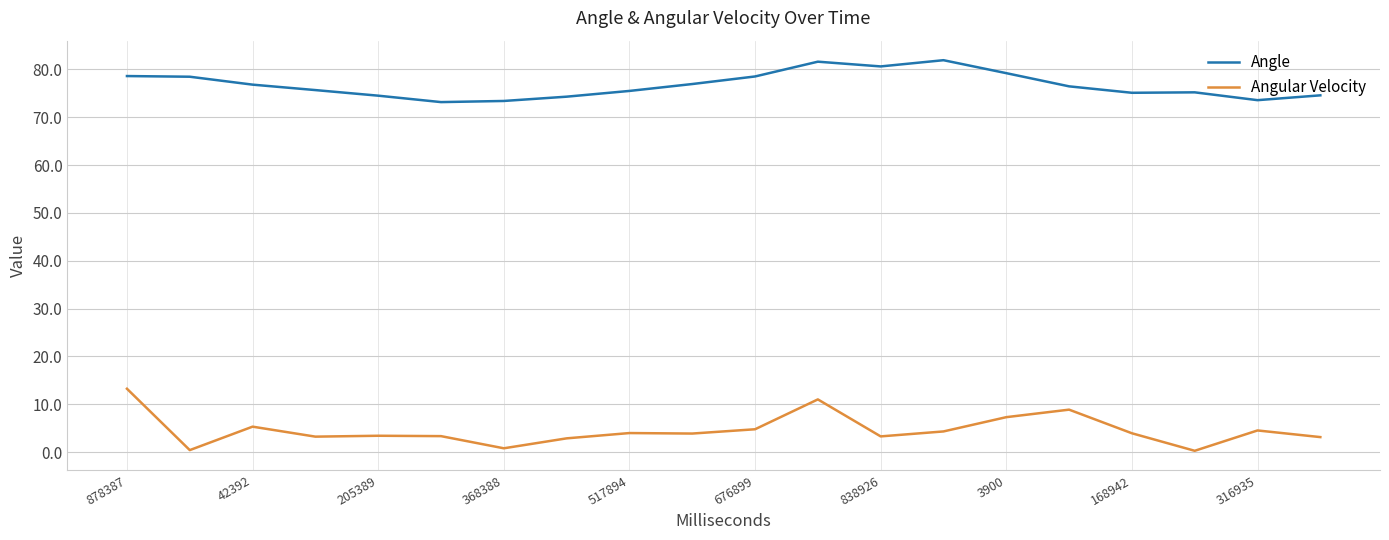

What is the lowest value of the Angle series?

73.2